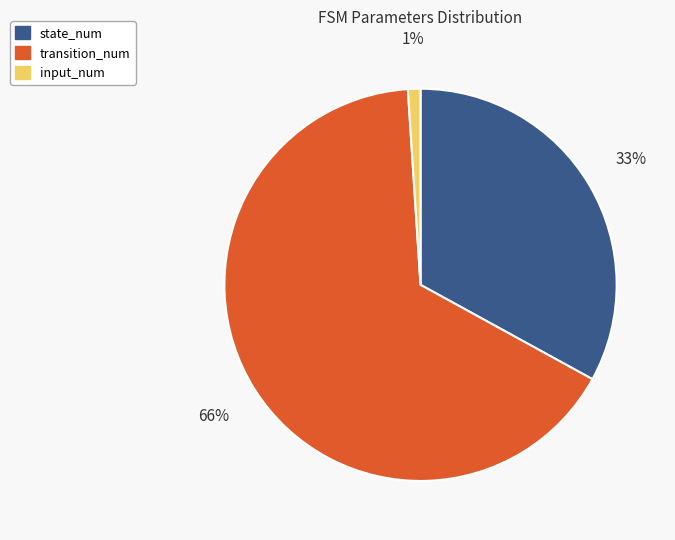

To the nearest percent, what portion does transition_num represent?

66%